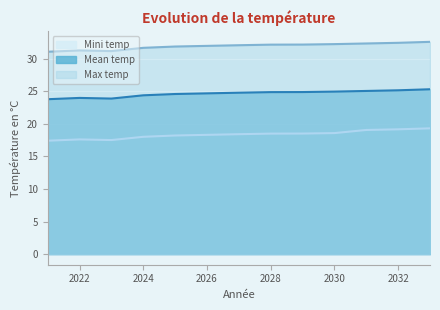

Which series has the largest range (max minus min)?

Mini temp